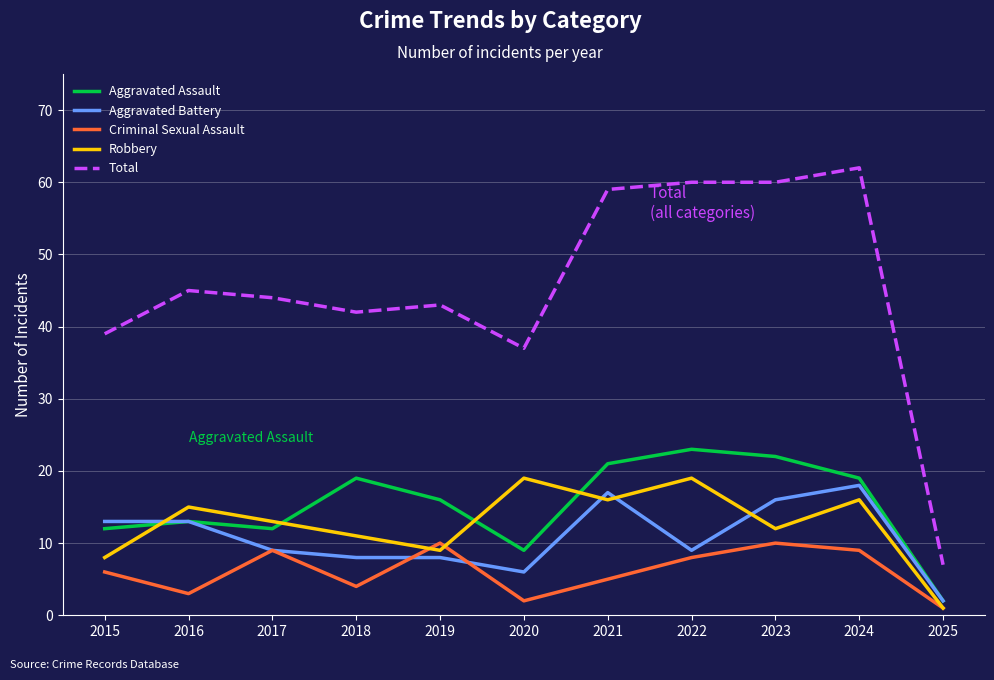

What is the spread (max minus min) of values at 2015?

33